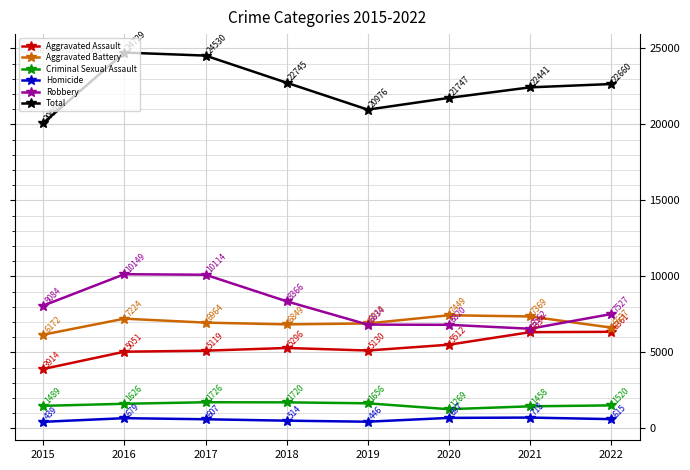

At which label does Total reach its peak?

2016